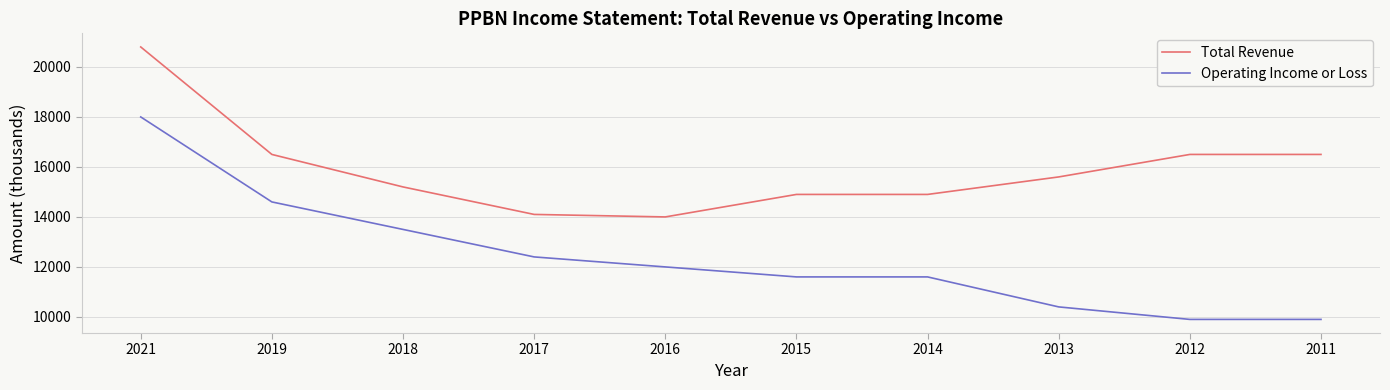

True or false: Operating Income or Loss has a value of 10400 at 2013.

True